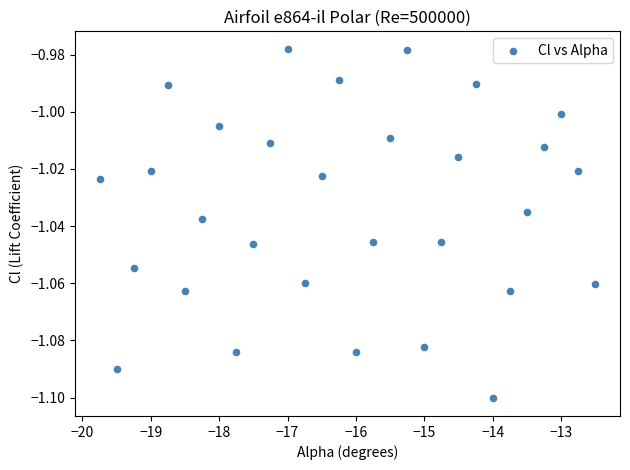

What is the range of X values (max minus min)?

7.2